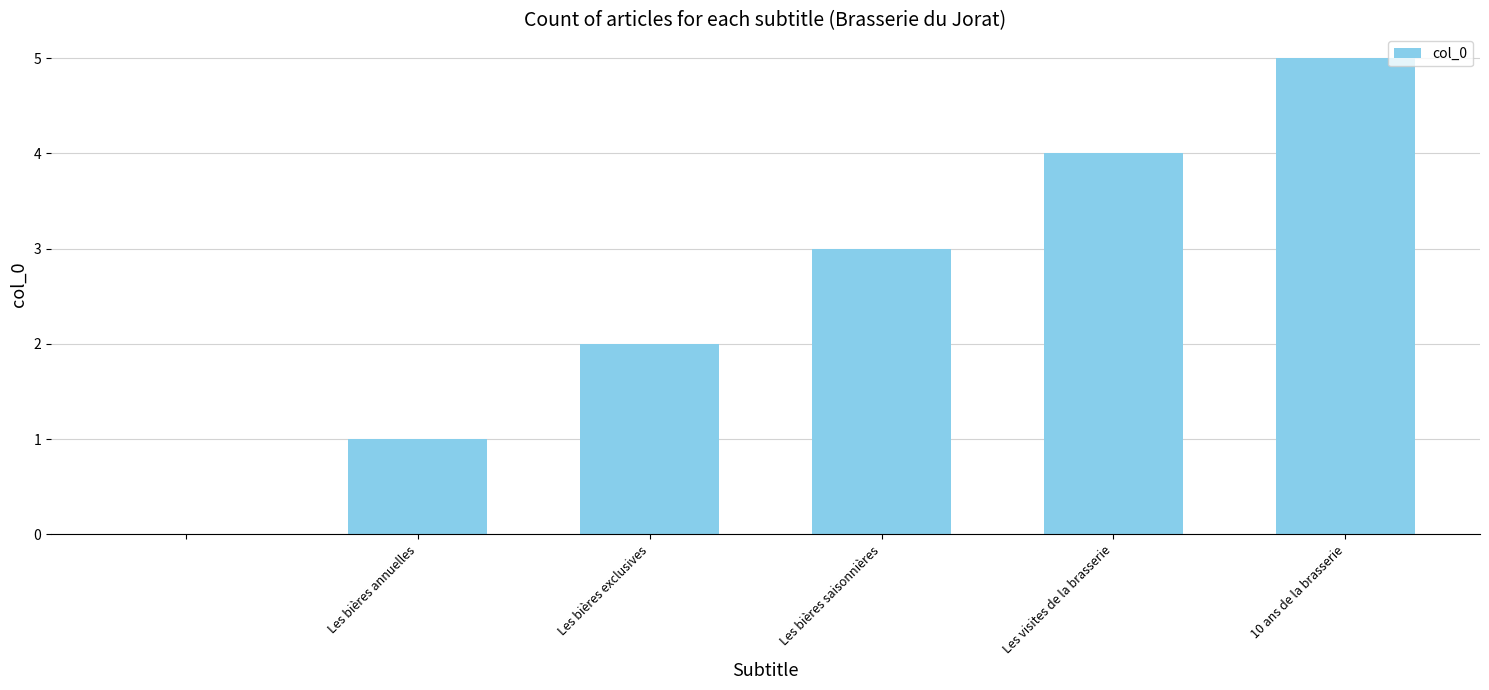

How many series are shown in this chart?

1